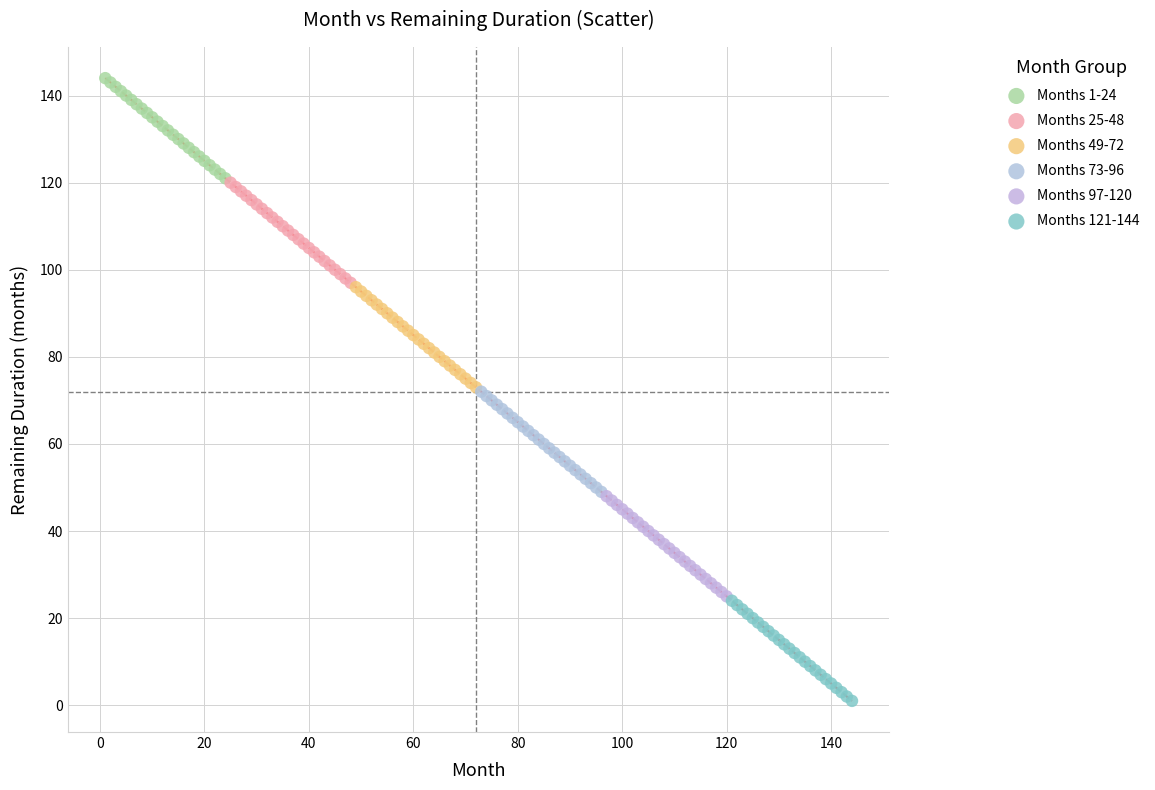

What are all the series names shown in the legend?

Months 1-24, Months 25-48, Months 49-72, Months 73-96, Months 97-120, Months 121-144